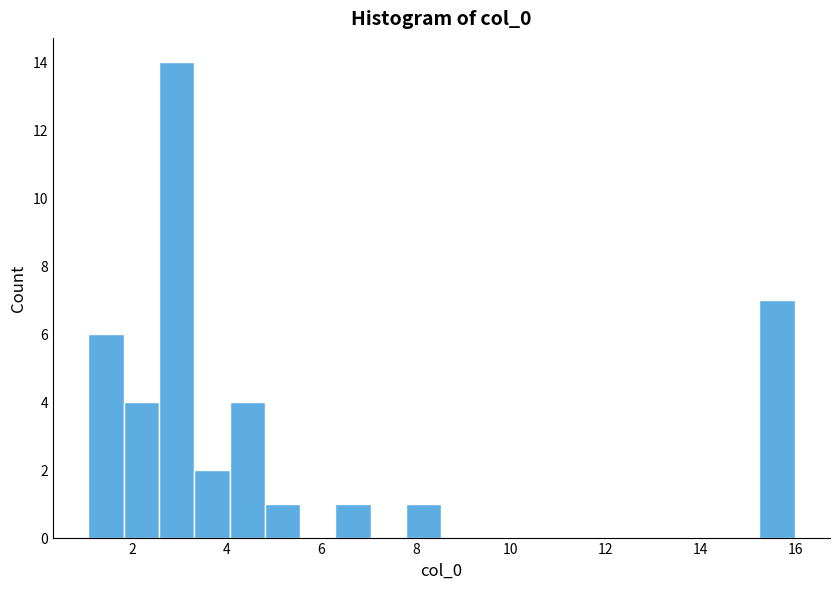

Around what value on the x-axis is the tallest bar? Give the approximate position of its centre, as read against the axis.

3.0